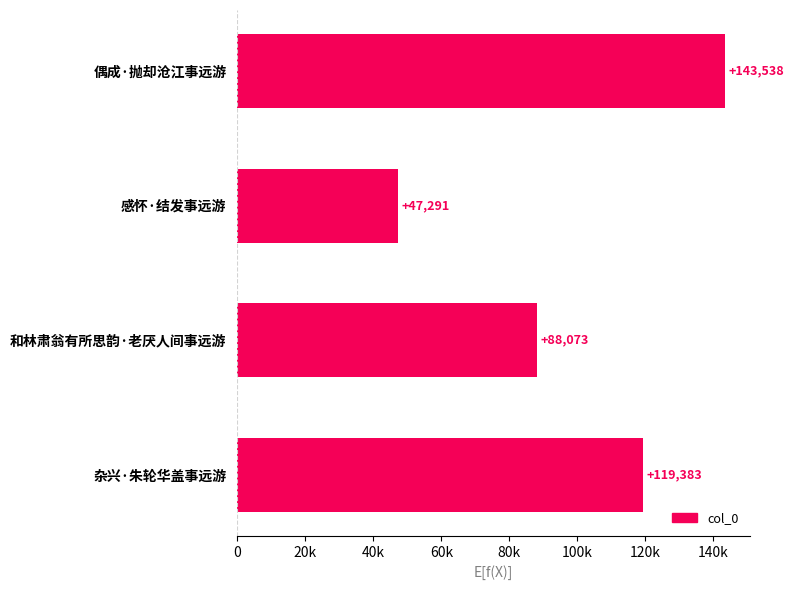

Are the bars horizontal?

Yes